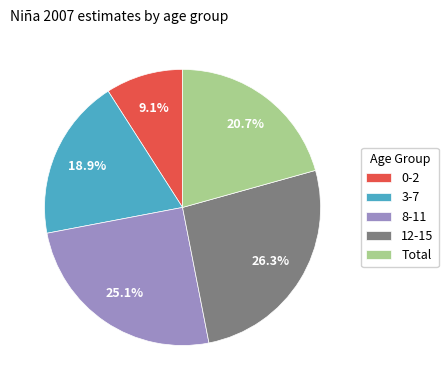

Count the number of slices in the pie.

5